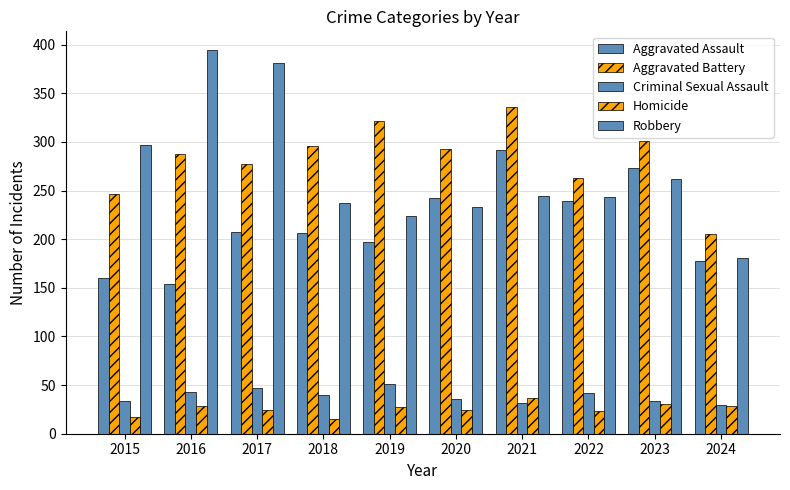

List the labels in order of Homicide value, largest first.

2021, 2023, 2016, 2024, 2019, 2017, 2020, 2022, 2015, 2018